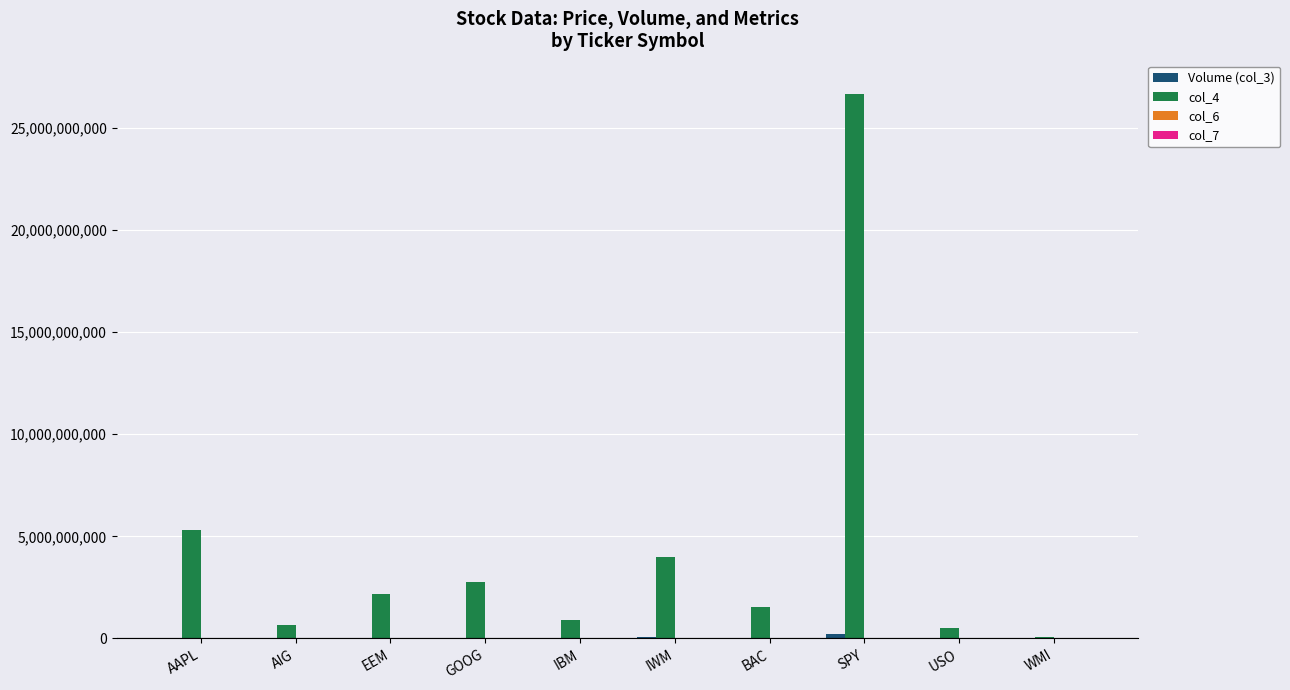

How many groups of bars are there?

10